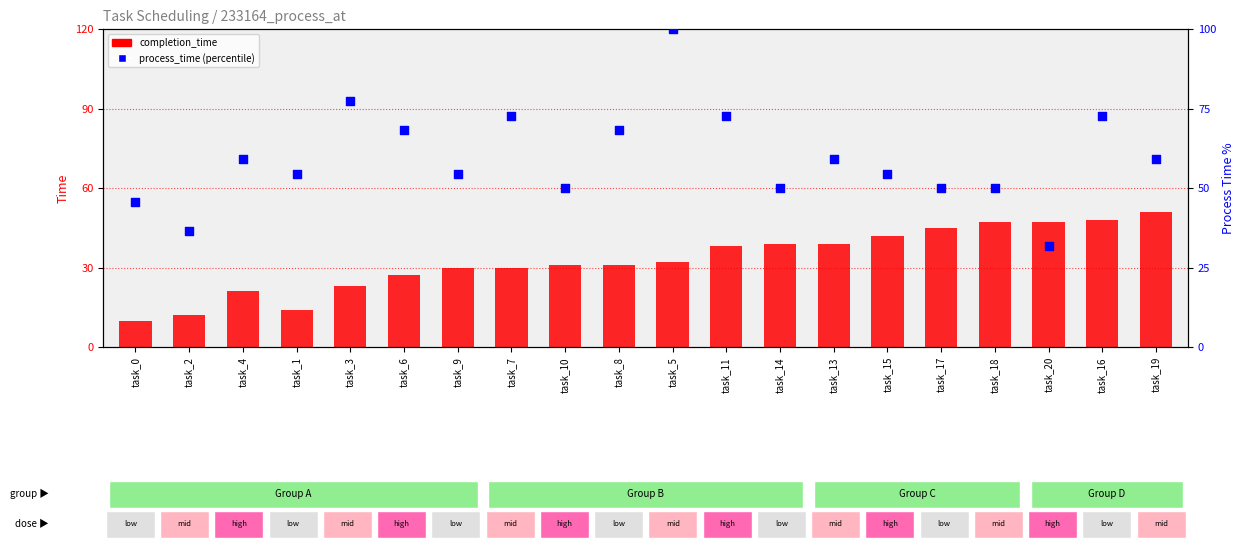

What are all the series names shown in the legend?

completion_time, process_time (percentile)